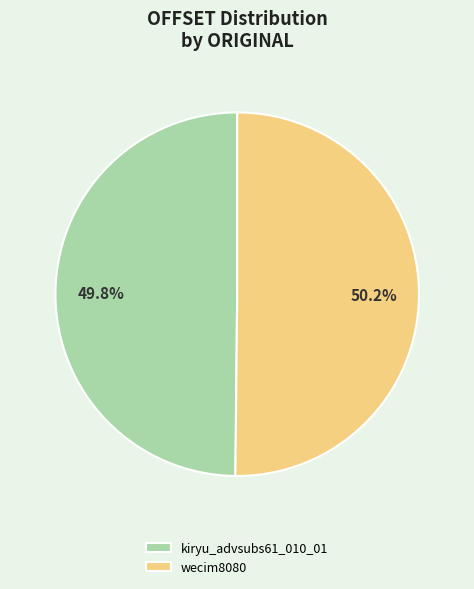

To the nearest percent, what percentage of the pie is kiryu_advsubs61_010_01?

50%